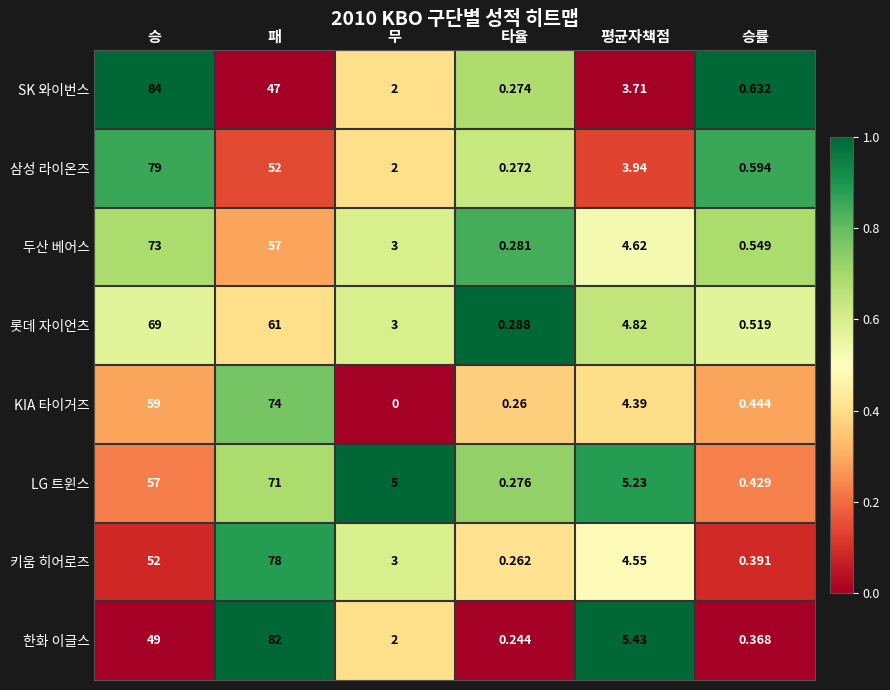

Which series has the largest range (max minus min)?

SK 와이번스